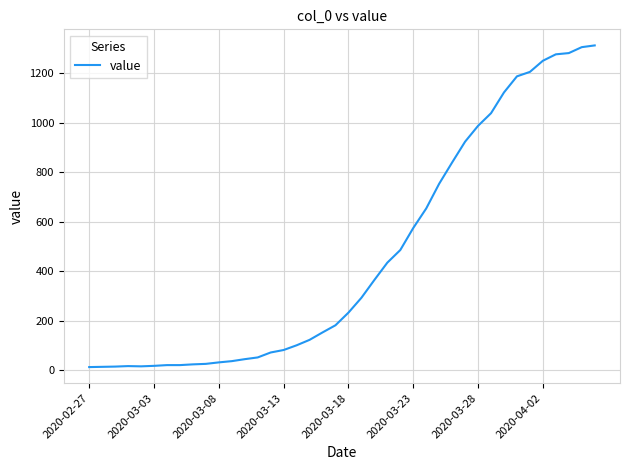

What is the difference between the maximum and minimum values?

1300